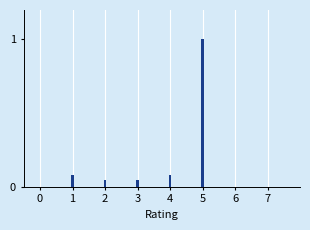

What is the sum of all values?

1.3